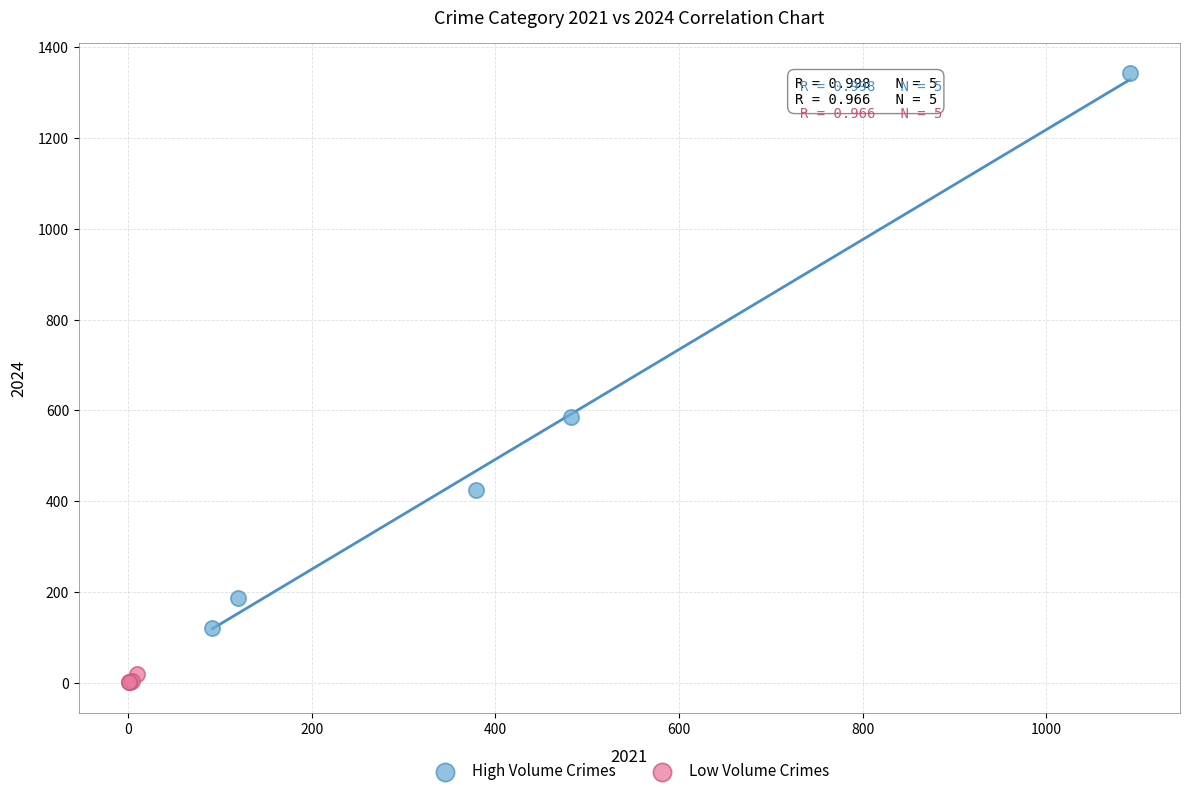

Which series reaches the minimum Y coordinate?

Low Volume Crimes